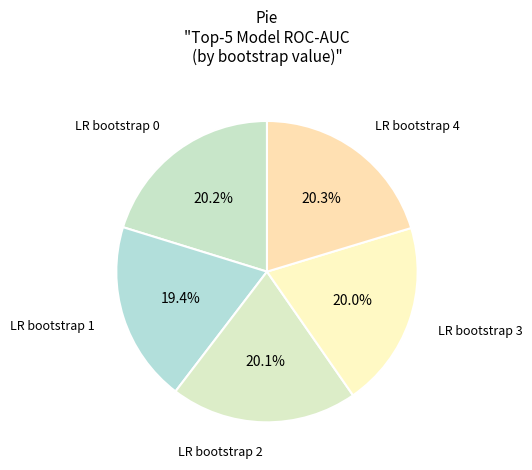

Count the number of slices in the pie.

5